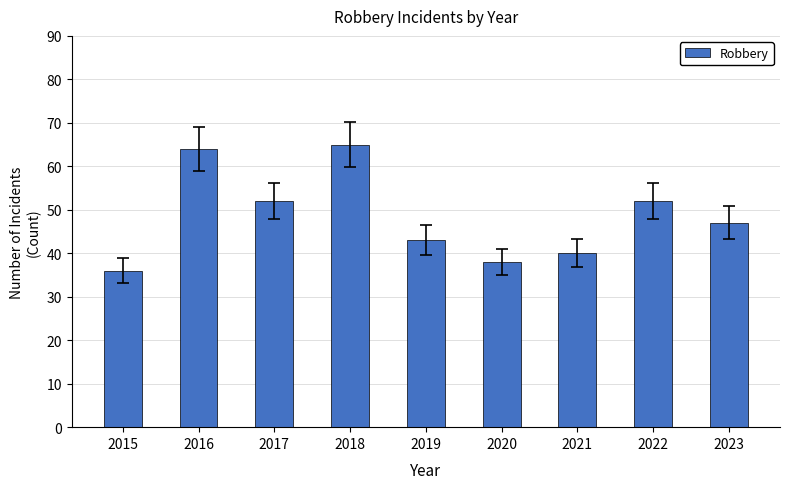

Count the number of categories in the chart.

9